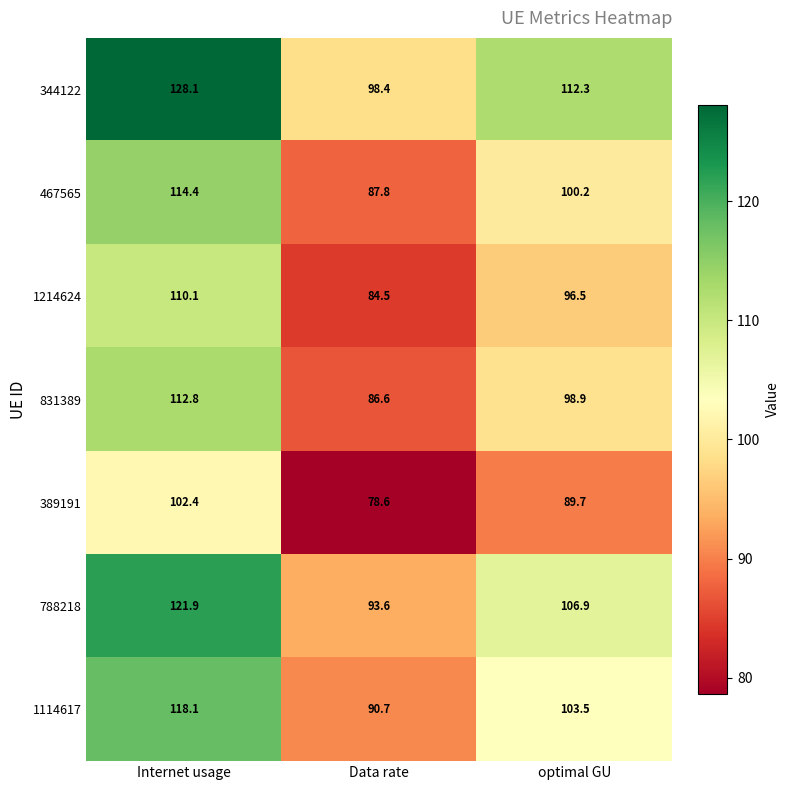

What is the sum of the 1214624 values at Data rate and Internet usage?

194.6